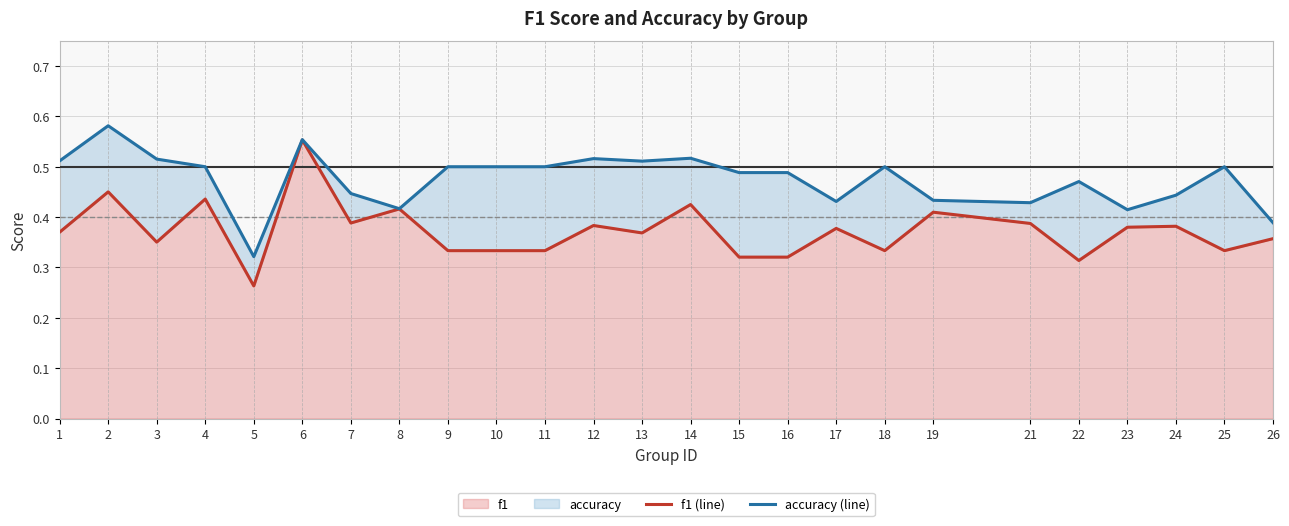

Which series has the widest spread of values?

f1 (line)